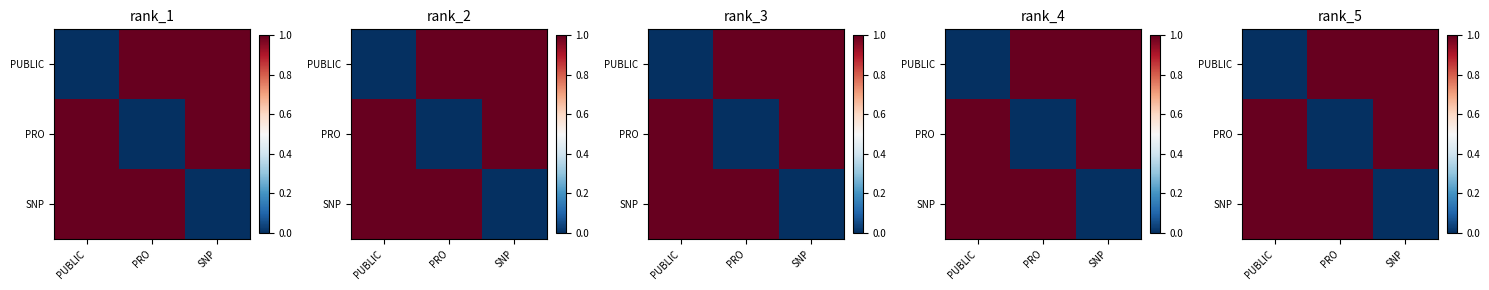

How many values in the SNP series are below 1?

1